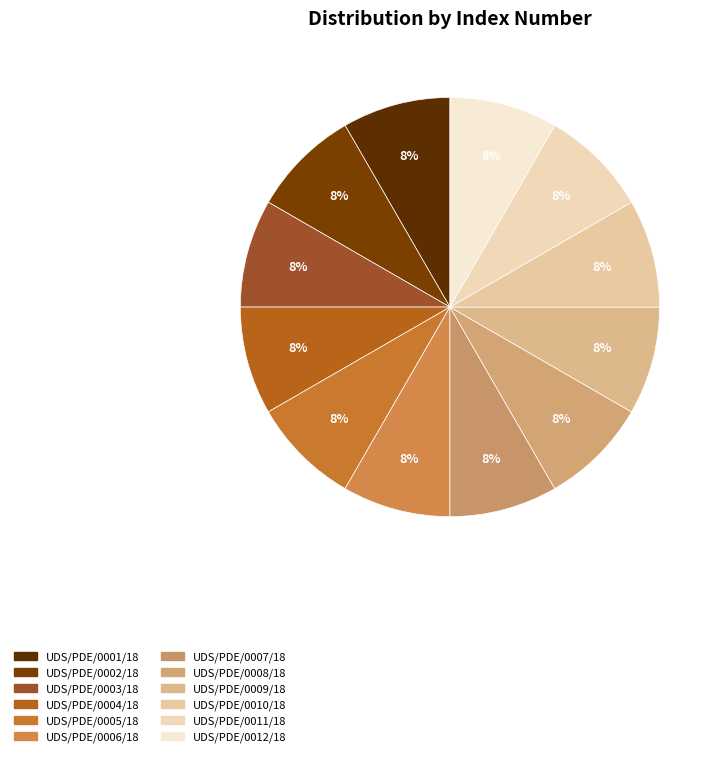

How many slices are in this pie chart?

12